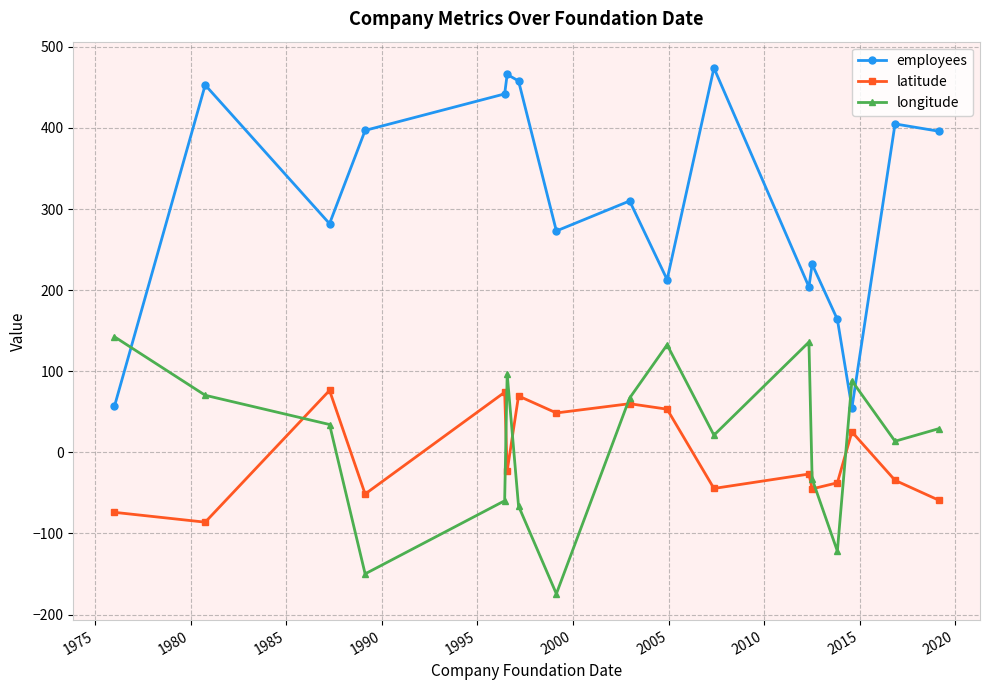

What is the value of the latitude point at the 1st from the left?

-73.9